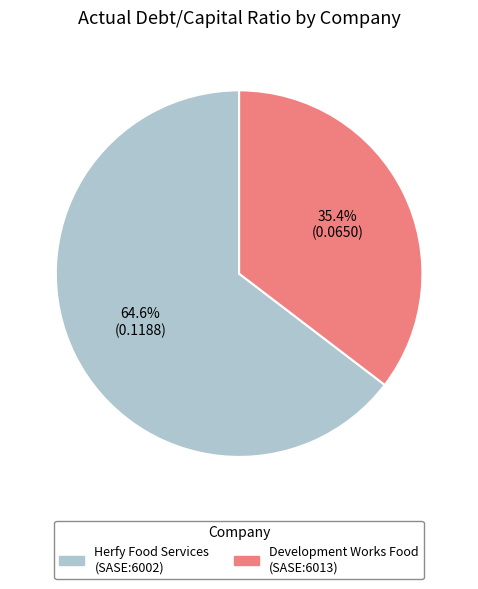

Is there a majority slice in this chart?

Yes